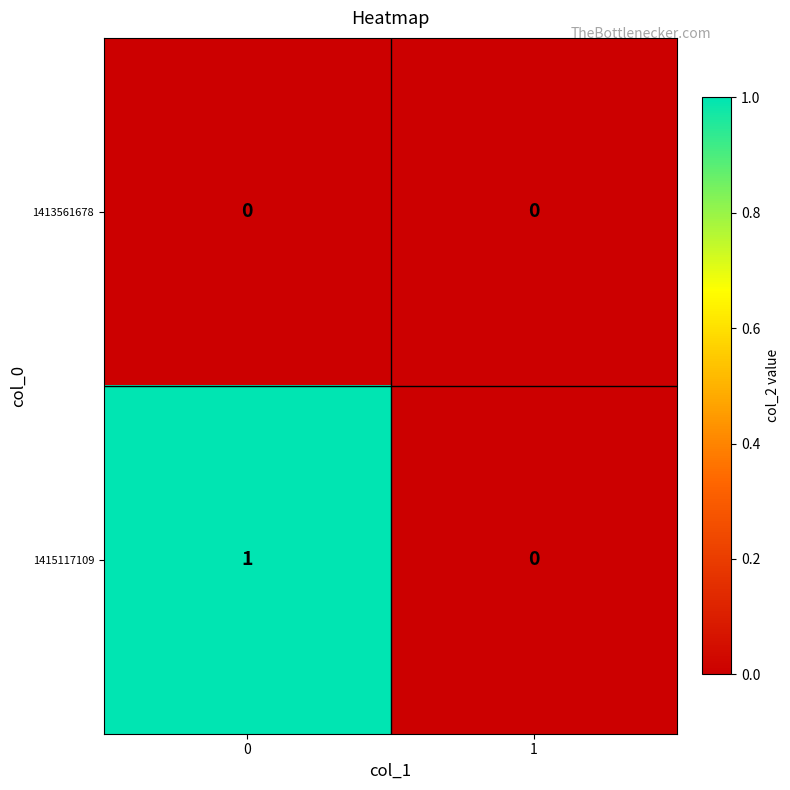

Reading left to right, list all the values displayed in this chart.

1413561678: 0	0
1415117109: 1	0